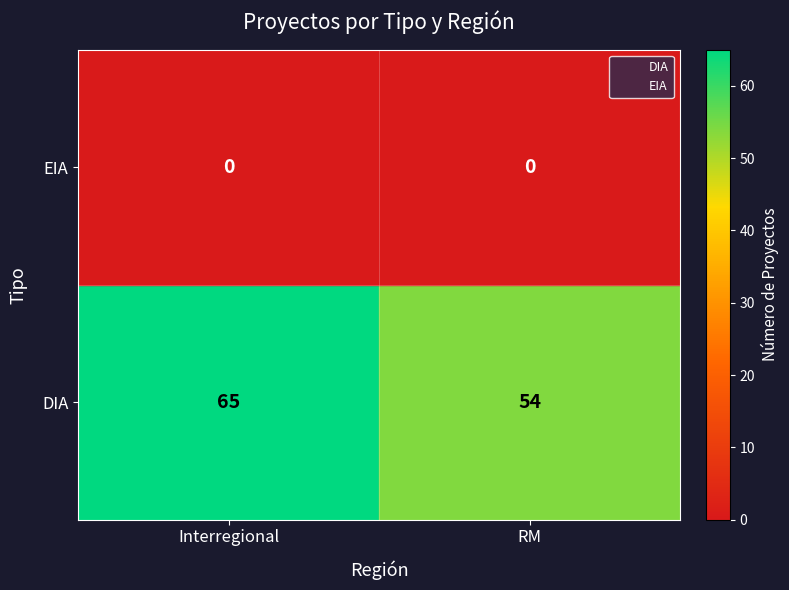

Is it true that DIA equals 0.7 at RM?

False